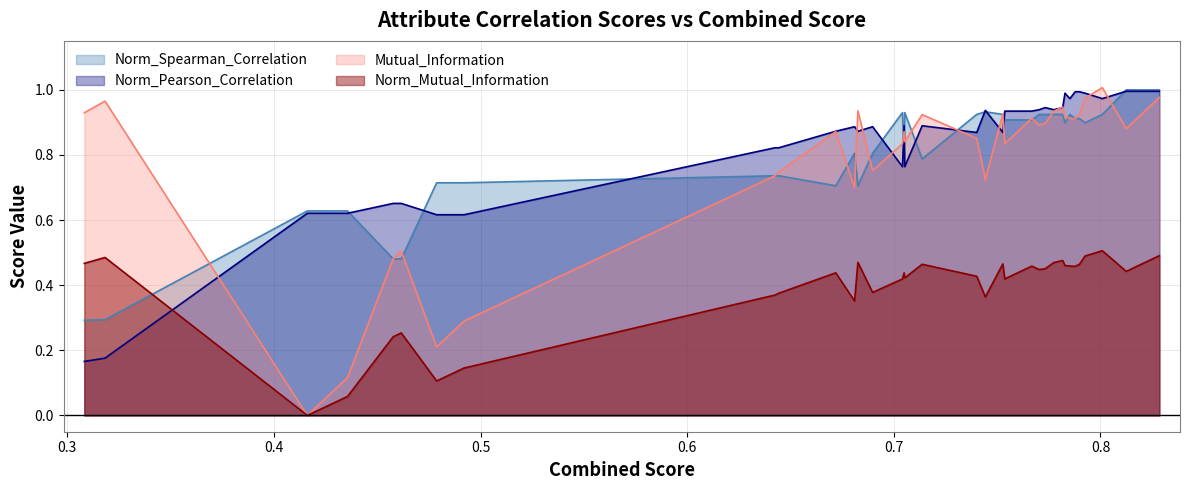

Is it true that x equals 0.8 at 7?

True